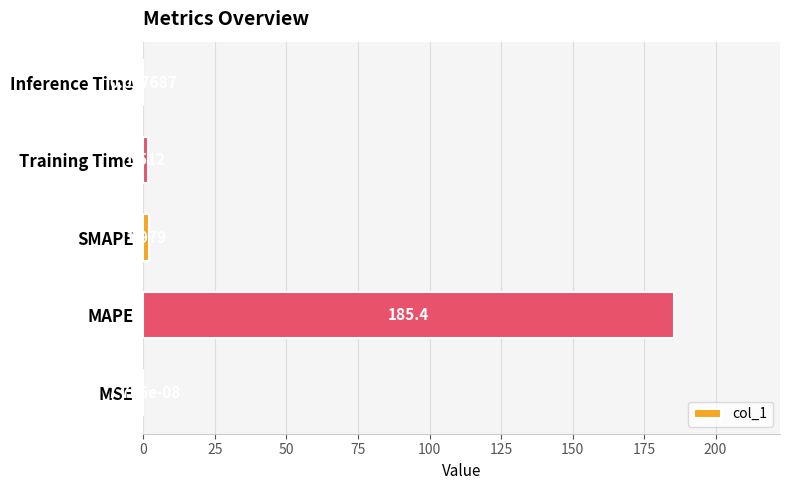

Which has a higher value, MAPE or Inference Time?

MAPE